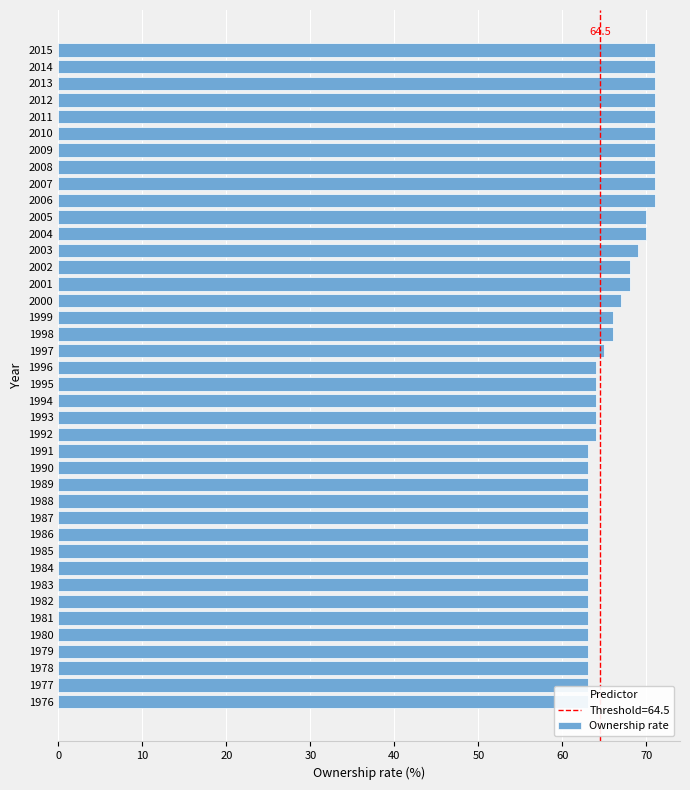

The value at 1990 is 63. True or false?

True